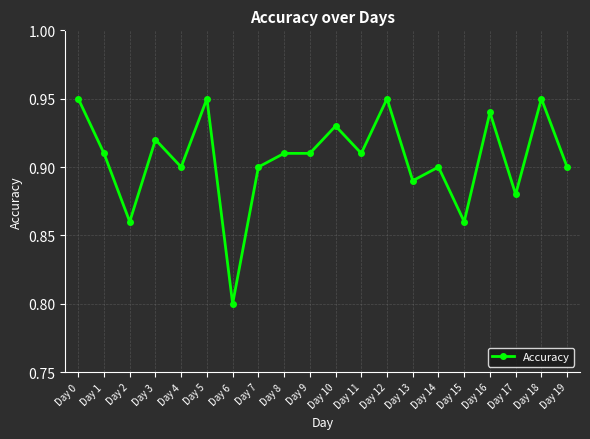

Where is the first local maximum?

Day 3